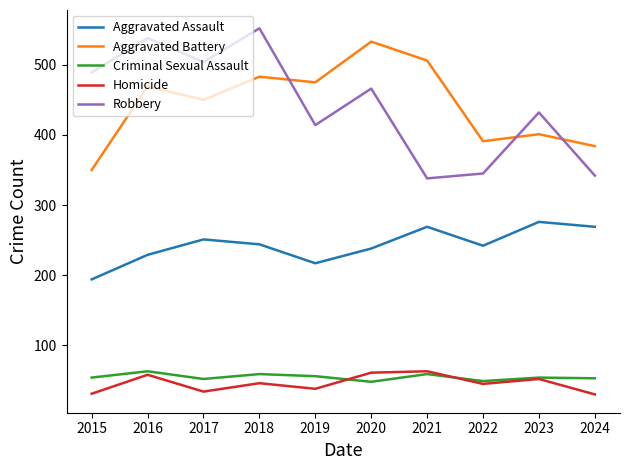

What is the total value across all series at 2024?

1078